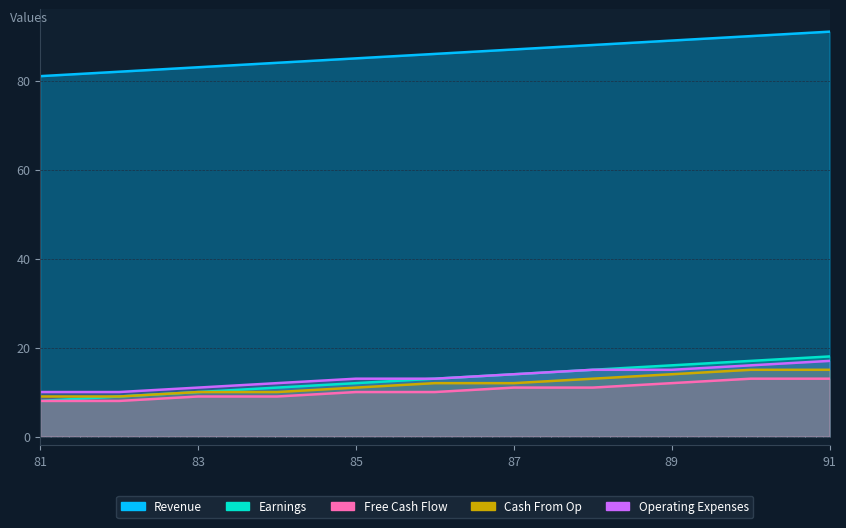

Reading left to right, transcribe all the data shown in this chart.

Revenue: 81=81	82=82	83=83	84=84	85=85	86=86	87=87	88=88	89=89	90=90	91=91
Earnings: 81=8	82=9	83=10	84=11	85=12	86=13	87=14	88=15	89=16	90=17	91=18
Free Cash Flow: 81=8	82=8	83=9	84=9	85=10	86=10	87=11	88=11	89=12	90=13	91=13
Cash From Op: 81=9	82=9	83=10	84=10	85=11	86=12	87=12	88=13	89=14	90=15	91=15
Operating Expenses: 81=10	82=10	83=11	84=12	85=13	86=13	87=14	88=15	89=15	90=16	91=17